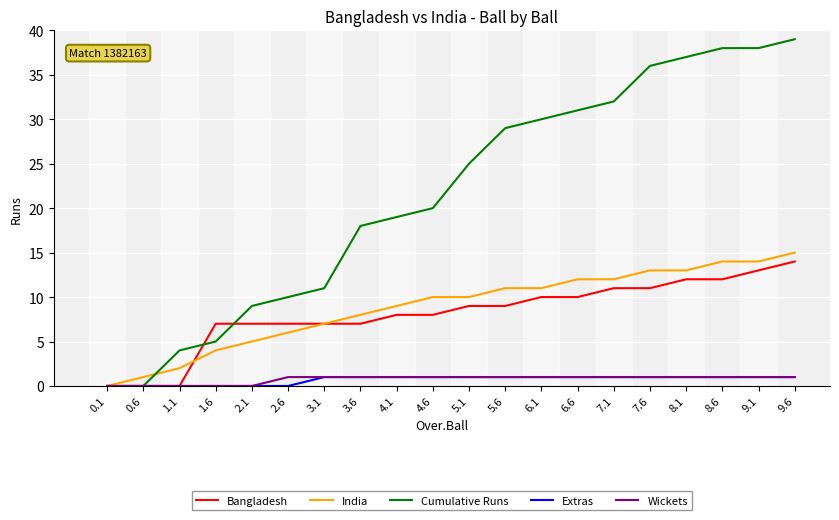

Where is Cumulative Runs nearest to the value 19?

4.1